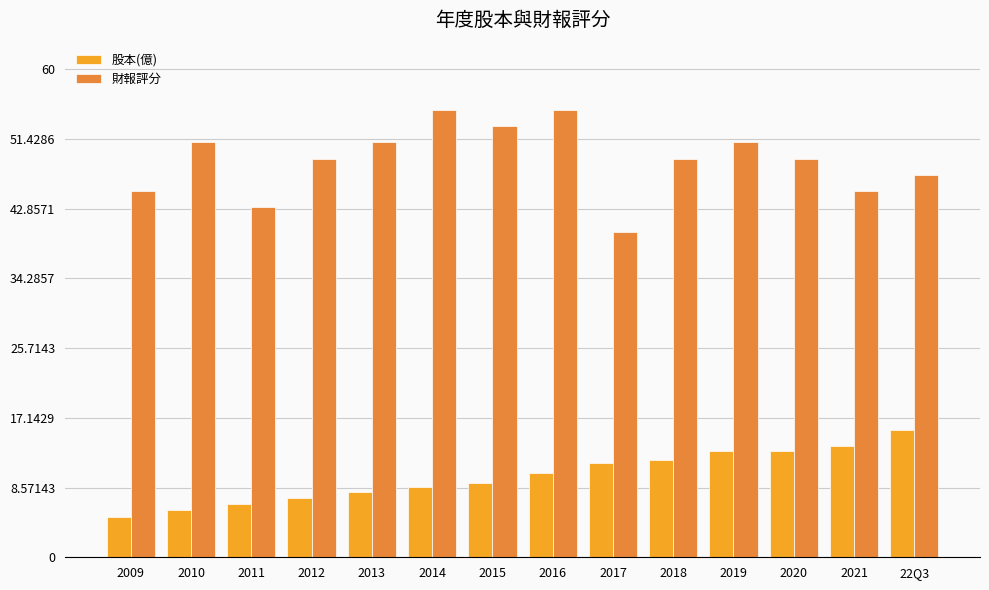

Where does the 財報評分 series first go above 49?

2010